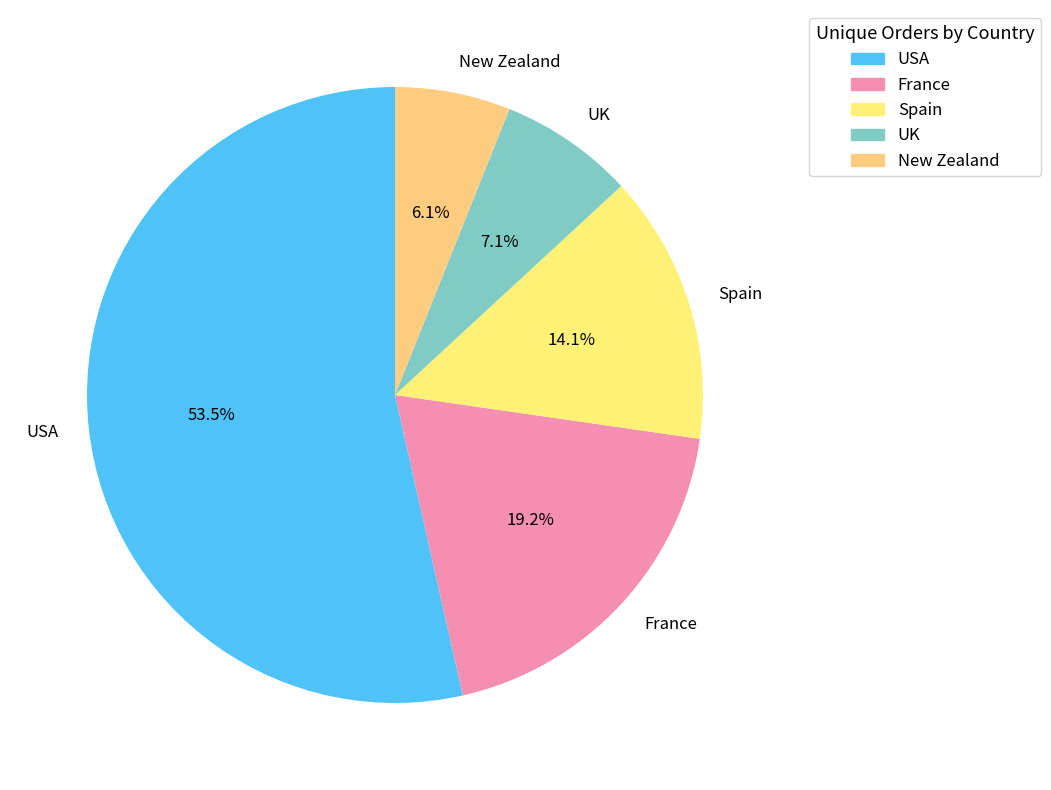

Approximately how many times larger is the value at USA compared to France?

2.8